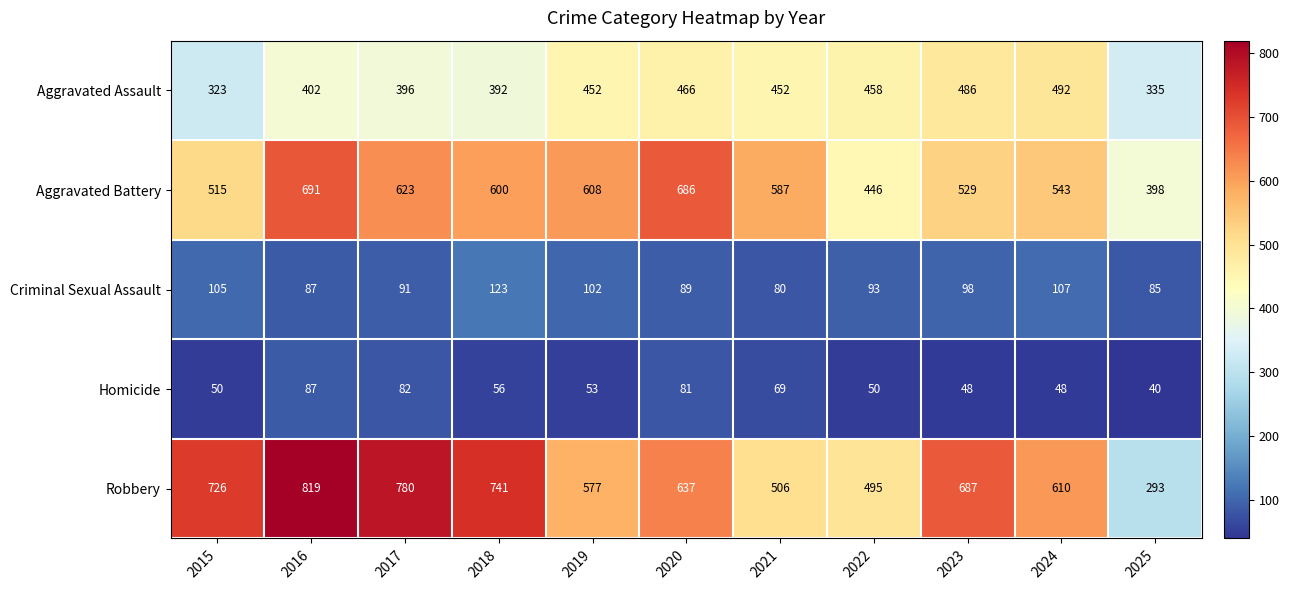

At which category is the sum across all series the highest?

2016